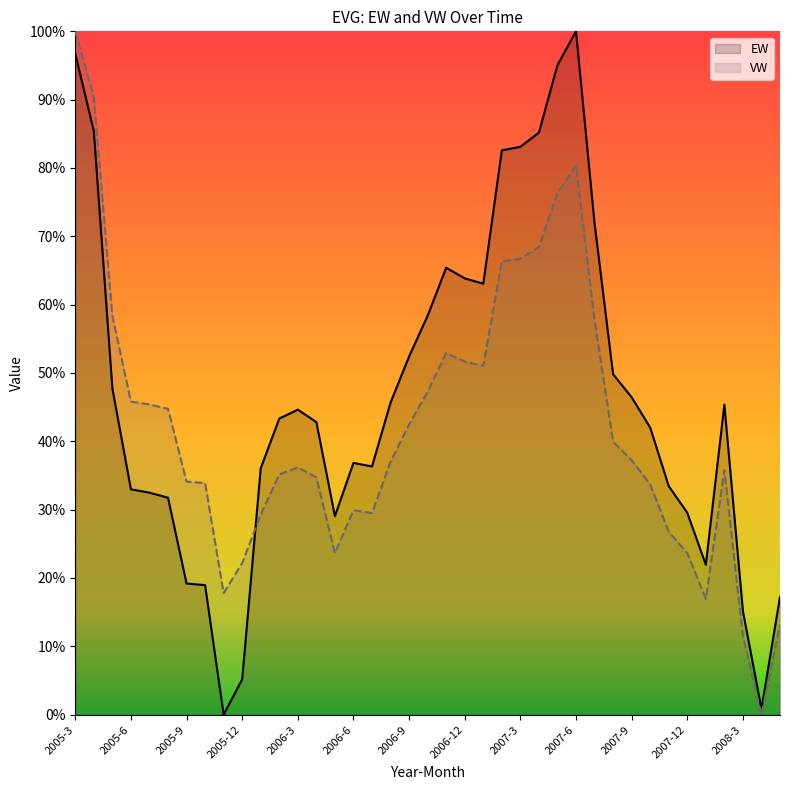

What are all the series names shown in the legend?

EW, VW